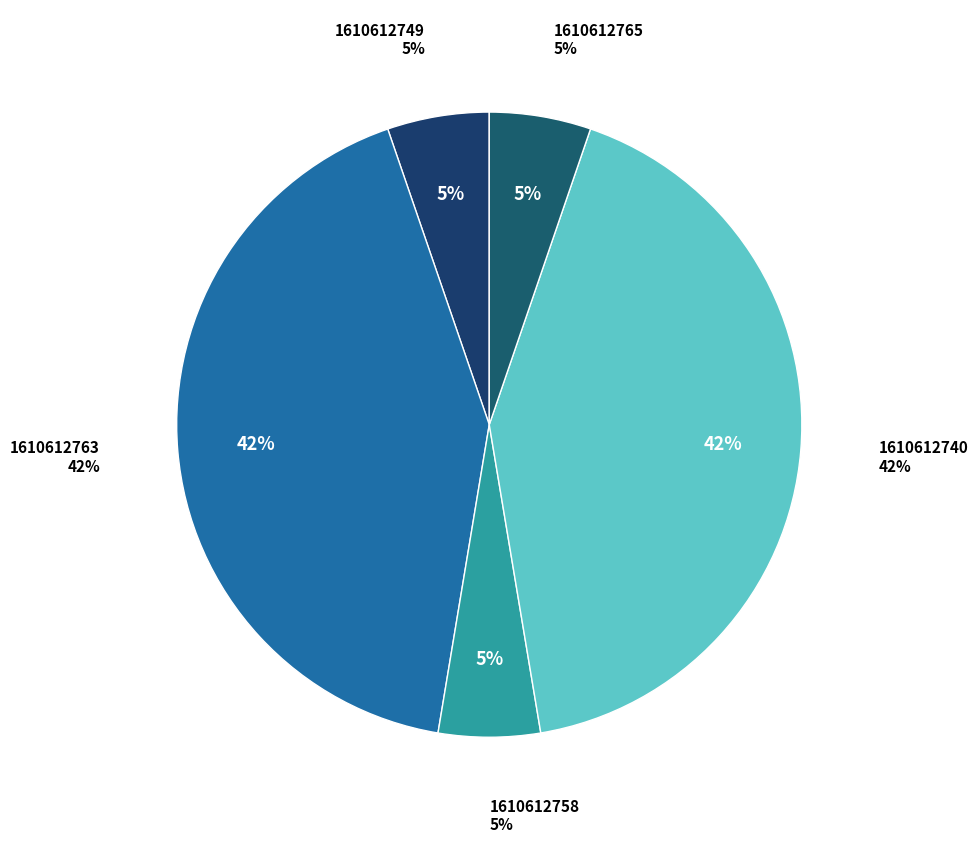

Which has a higher value, 1610612765 or 1610612758?

1610612758